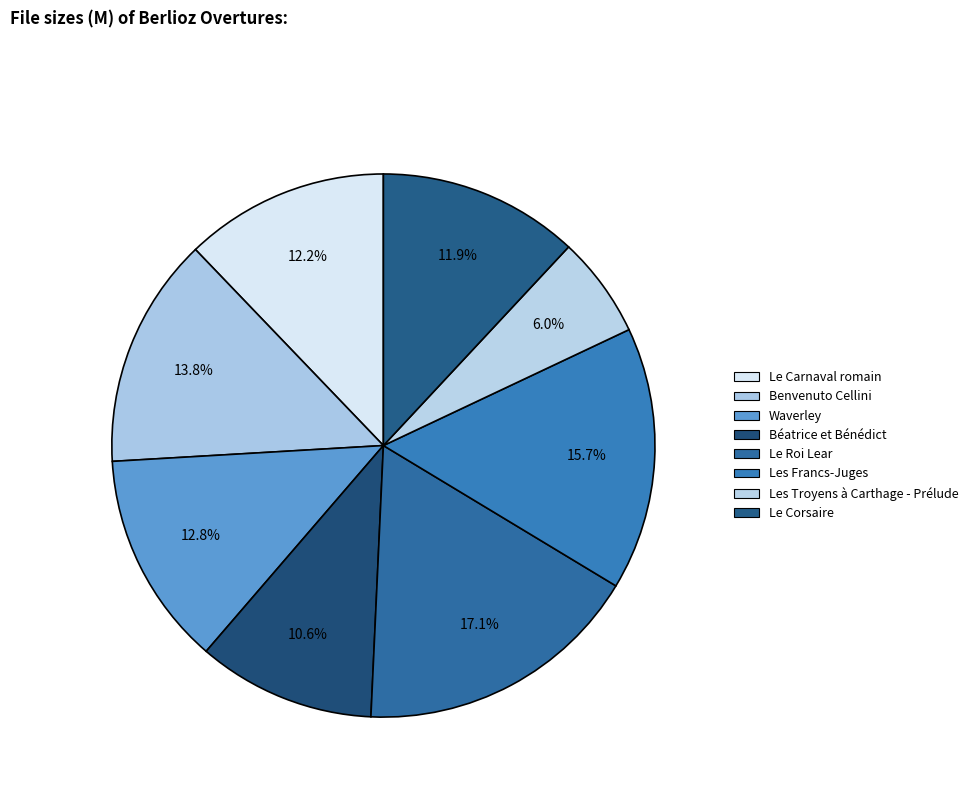

To the nearest percent, what is the average slice percentage?

13%